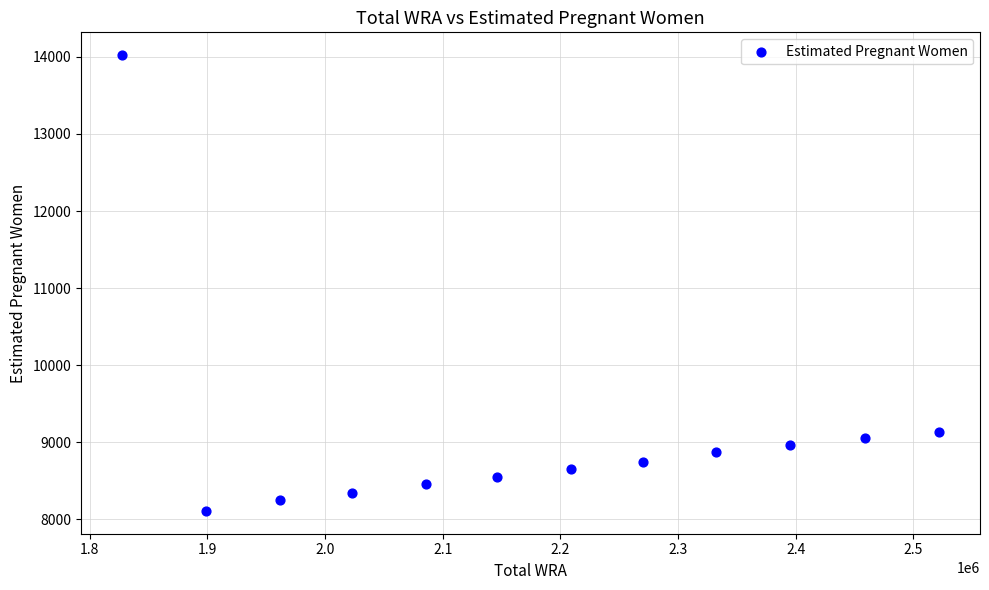

What is the average Y value?

9097.4